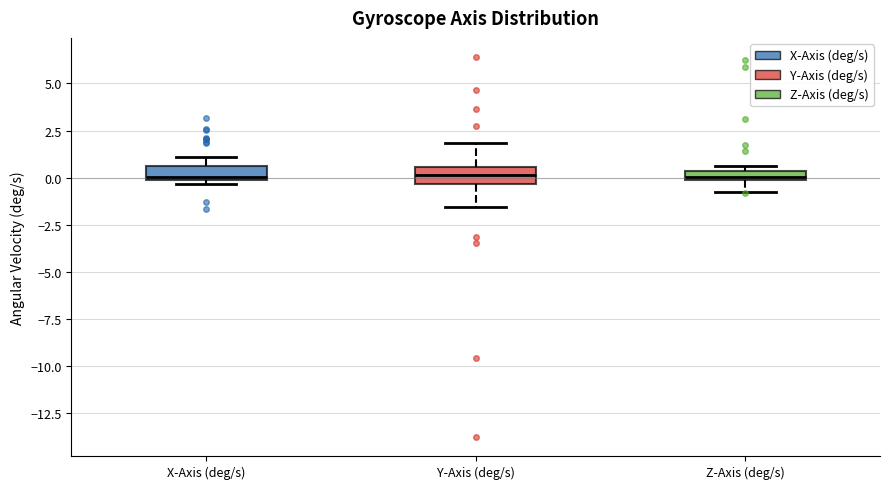

Where is the upper edge of the box for X-Axis (deg/s) on the y-axis? The values are not printed on the chart, so give them approximately, as read against the axis.

0.5